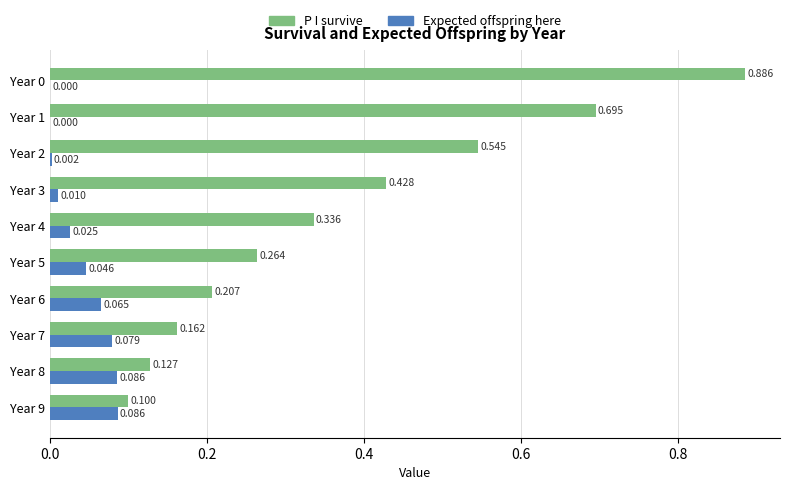

Is the value of Expected offspring here at Year 5 greater than the value of P I survive at Year 0?

No